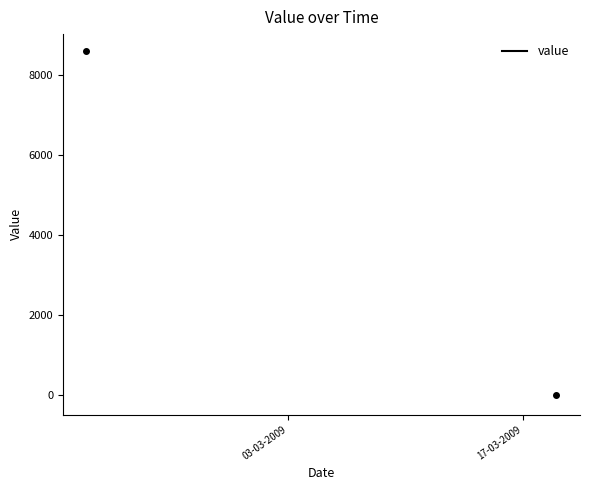

Count the number of categories in the chart.

29